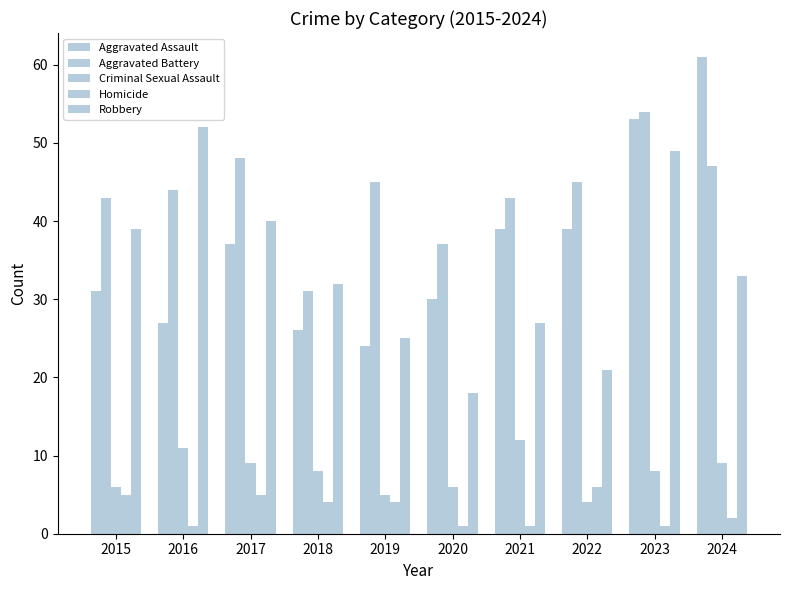

Between 2018 and 2016, which is larger?

2016